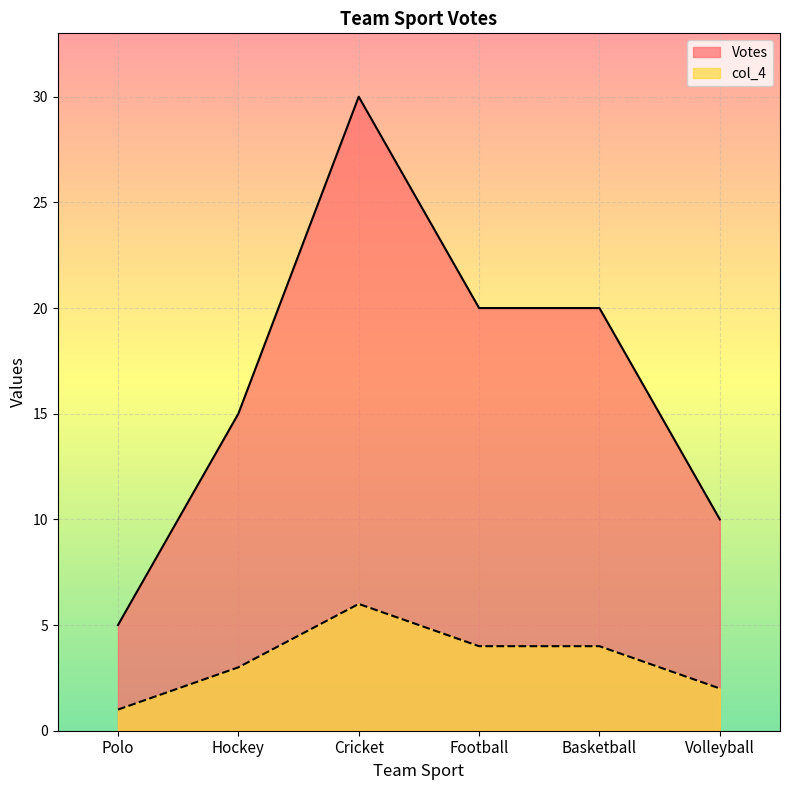

Read the col_4 value at Hockey.

3